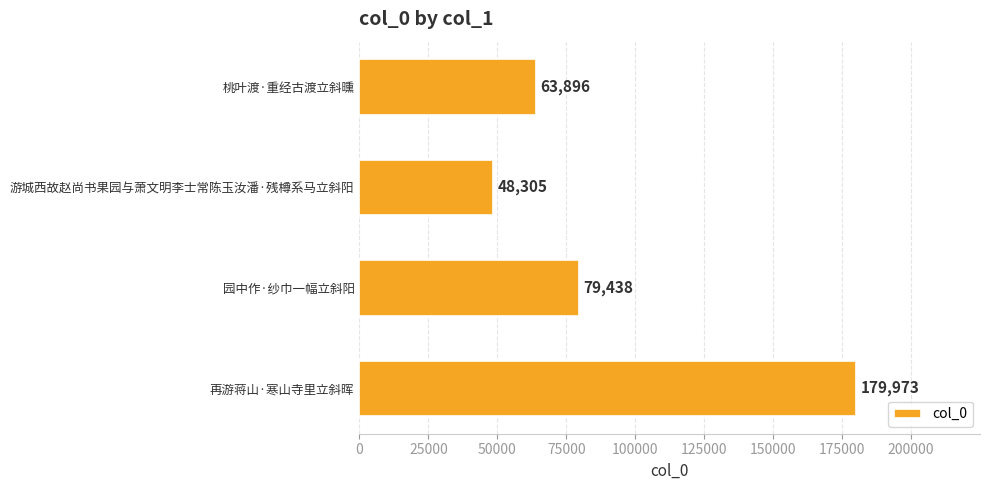

Rank the categories by value from lowest to highest.

游城西故赵尚书果园与萧文明李士常陈玉汝潘·残樽系马立斜阳, 桃叶渡·重经古渡立斜曛, 园中作·纱巾一幅立斜阳, 再游蒋山·寒山寺里立斜晖